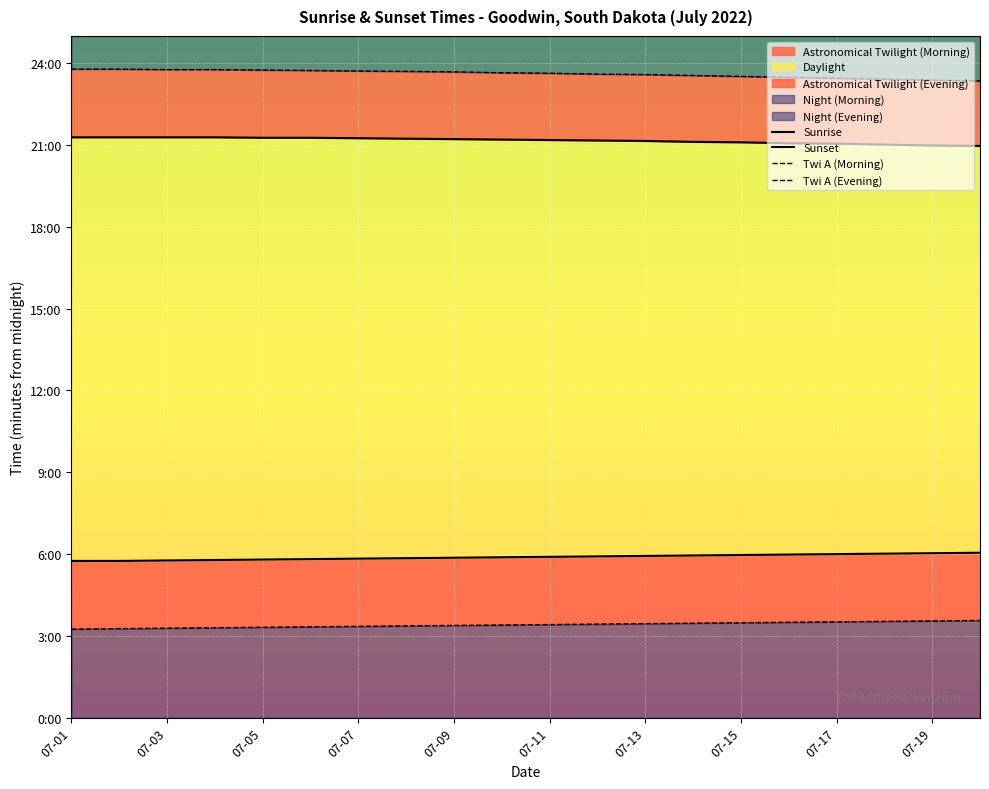

How many data points in Twi A (Morning) are above 205?

9